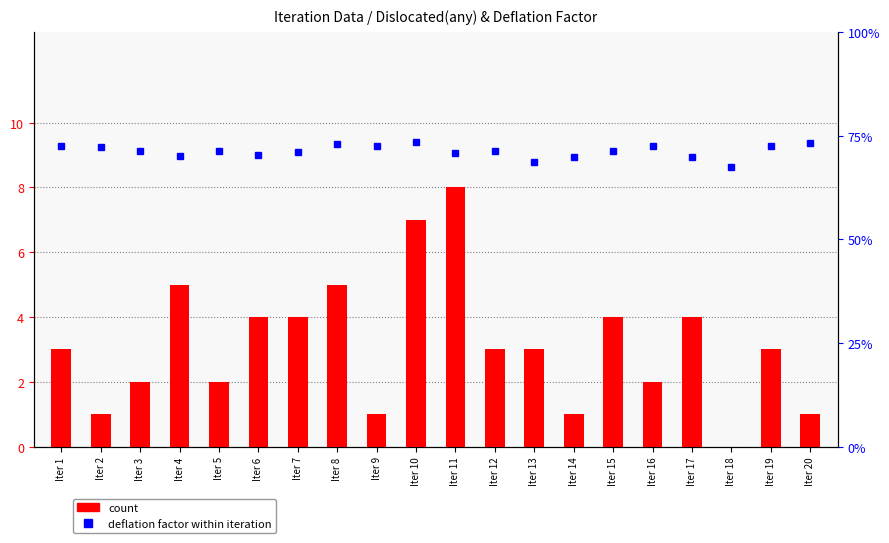

Reading left to right, transcribe all the data shown in this chart.

count: Iter 1=3.0	Iter 2=1.0	Iter 3=2.0	Iter 4=5.0	Iter 5=2.0	Iter 6=4.0	Iter 7=4.0	Iter 8=5.0	Iter 9=1.0	Iter 10=7.0	Iter 11=8.0	Iter 12=3.0	Iter 13=3.0	Iter 14=1.0	Iter 15=4.0	Iter 16=2.0	Iter 17=4.0	Iter 18=0.0	Iter 19=3.0	Iter 20=1.0
deflation factor %: Iter 1=72.5	Iter 2=72.2	Iter 3=71.3	Iter 4=70.0	Iter 5=71.2	Iter 6=70.3	Iter 7=71.0	Iter 8=72.9	Iter 9=72.4	Iter 10=73.4	Iter 11=70.7	Iter 12=71.4	Iter 13=68.6	Iter 14=69.8	Iter 15=71.3	Iter 16=72.5	Iter 17=69.9	Iter 18=67.4	Iter 19=72.5	Iter 20=73.1